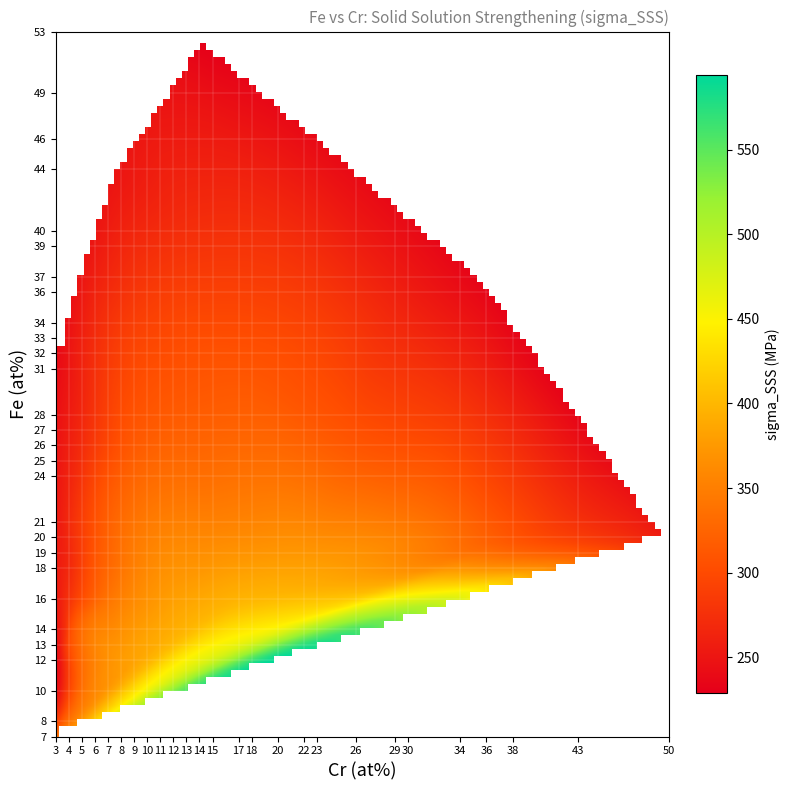

What is the total value across all series at 24?

384.4